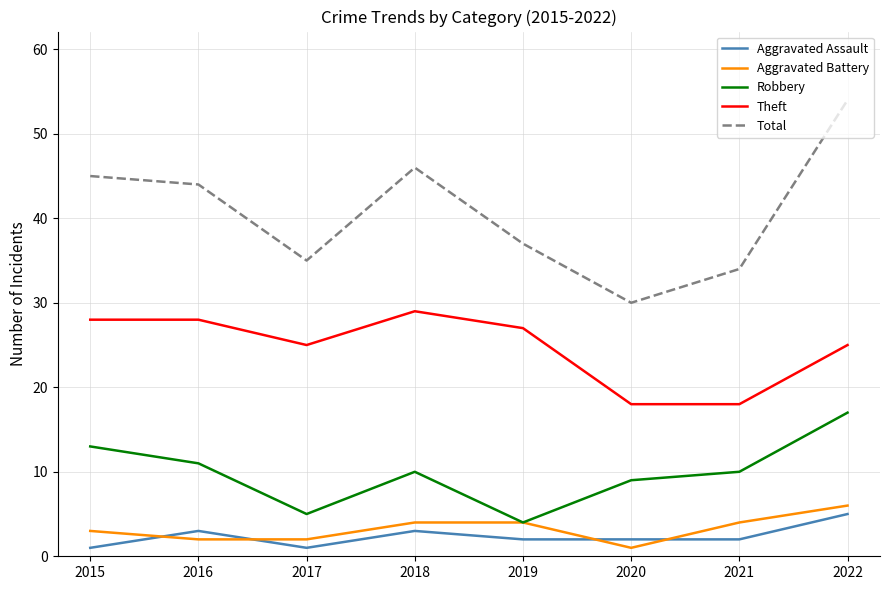

At which category does the chart reach its peak across all series?

2022